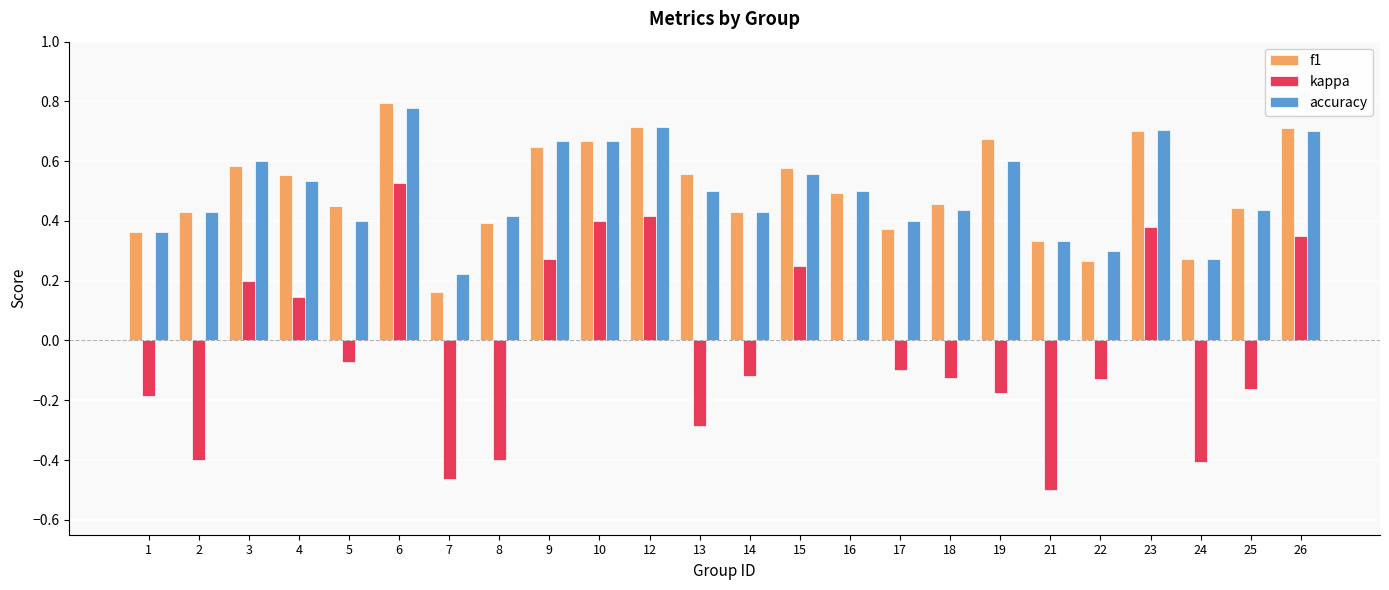

Are the bars grouped side by side (vs. stacked)?

Yes